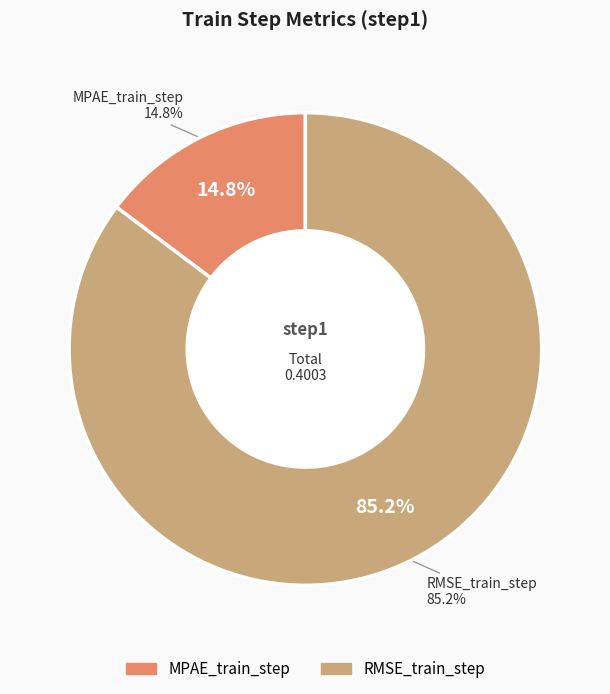

How many slices are in this pie chart?

2